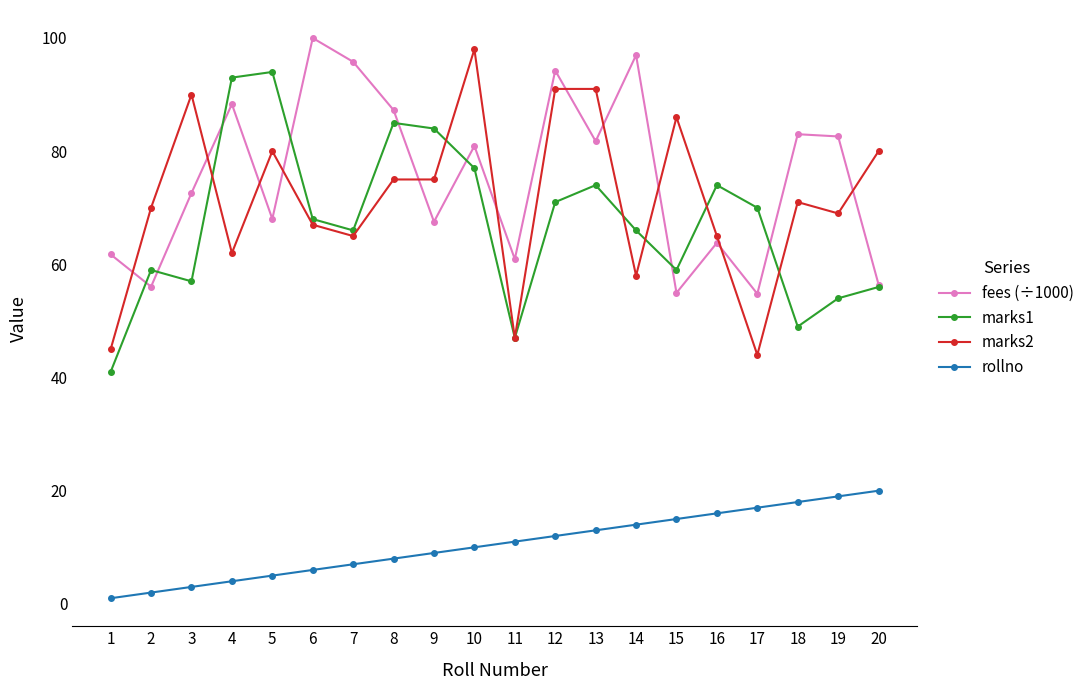

Is the value of rollno at 16 greater than the value of marks2 at 4?

No